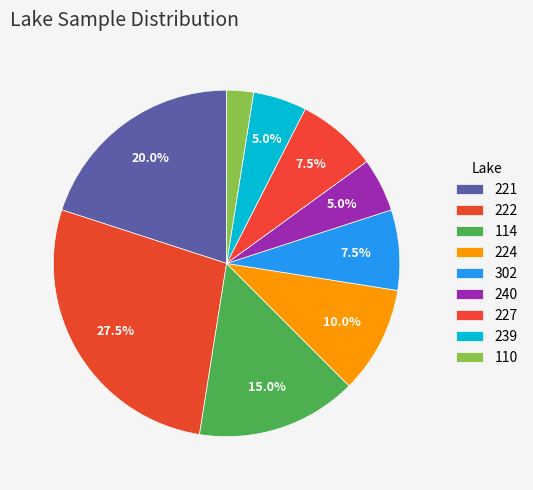

How many slices are in this pie chart?

9